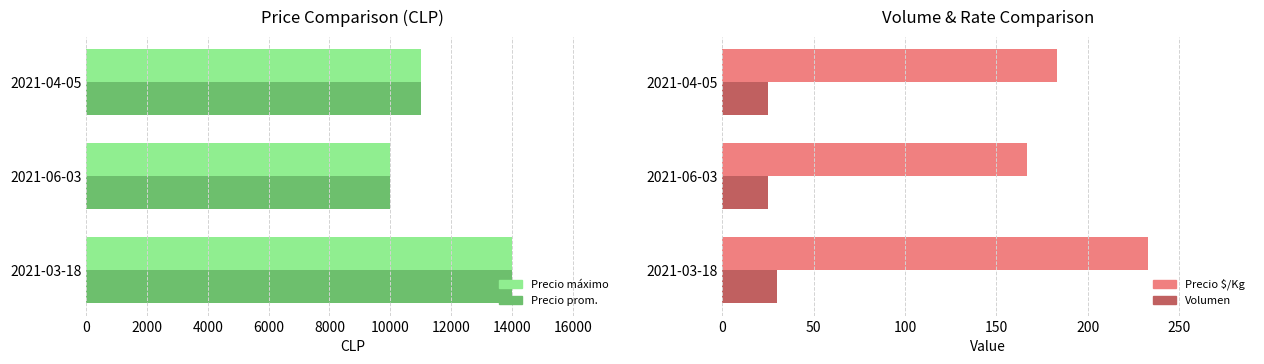

The value of Volumen at 2021-06-03 is 38. True or false?

False